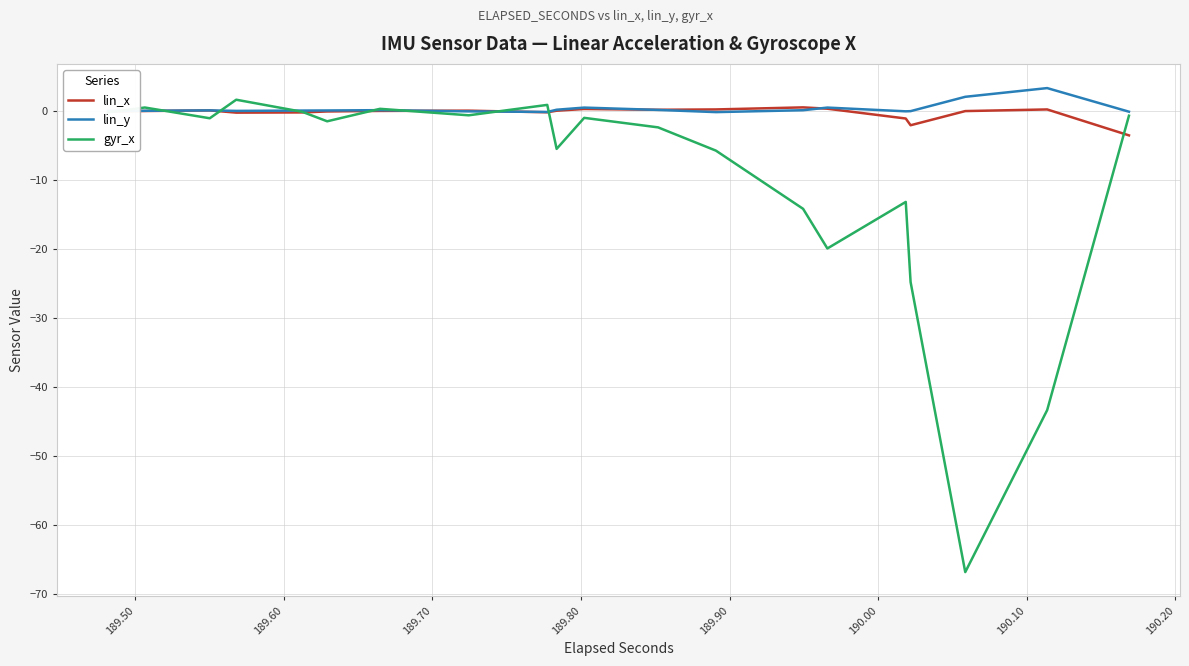

How many lines are shown in the chart?

3